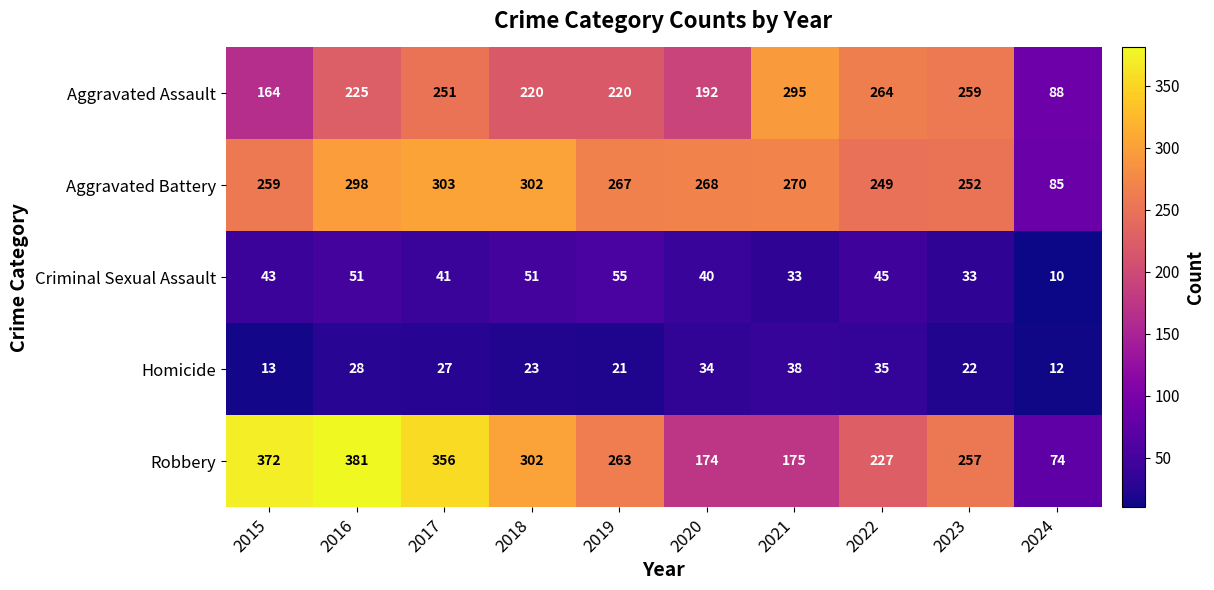

Is it true that Homicide equals 35 at 2022?

True